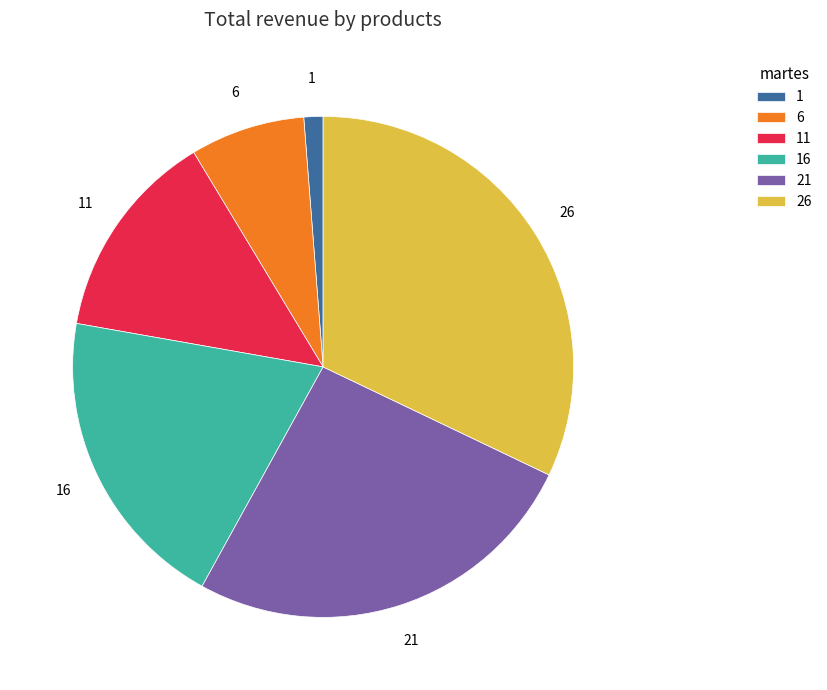

Count the number of slices in the pie.

6